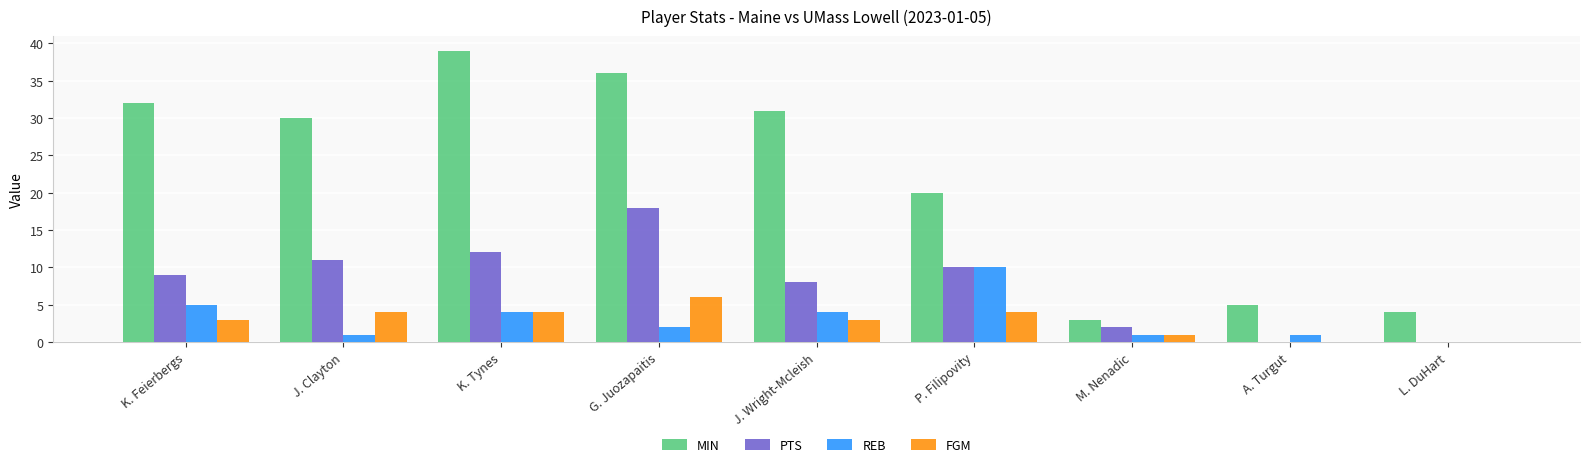

Reading left to right, what are all the values shown in this chart?

MIN: K. Feierbergs=32	J. Clayton=30	K. Tynes=39	G. Juozapaitis=36	J. Wright-Mcleish=31	P. Filipovity=20	M. Nenadic=3	A. Turgut=5	L. DuHart=4
PTS: K. Feierbergs=9	J. Clayton=11	K. Tynes=12	G. Juozapaitis=18	J. Wright-Mcleish=8	P. Filipovity=10	M. Nenadic=2	A. Turgut=0	L. DuHart=0
REB: K. Feierbergs=5	J. Clayton=1	K. Tynes=4	G. Juozapaitis=2	J. Wright-Mcleish=4	P. Filipovity=10	M. Nenadic=1	A. Turgut=1	L. DuHart=0
FGM: K. Feierbergs=3	J. Clayton=4	K. Tynes=4	G. Juozapaitis=6	J. Wright-Mcleish=3	P. Filipovity=4	M. Nenadic=1	A. Turgut=0	L. DuHart=0